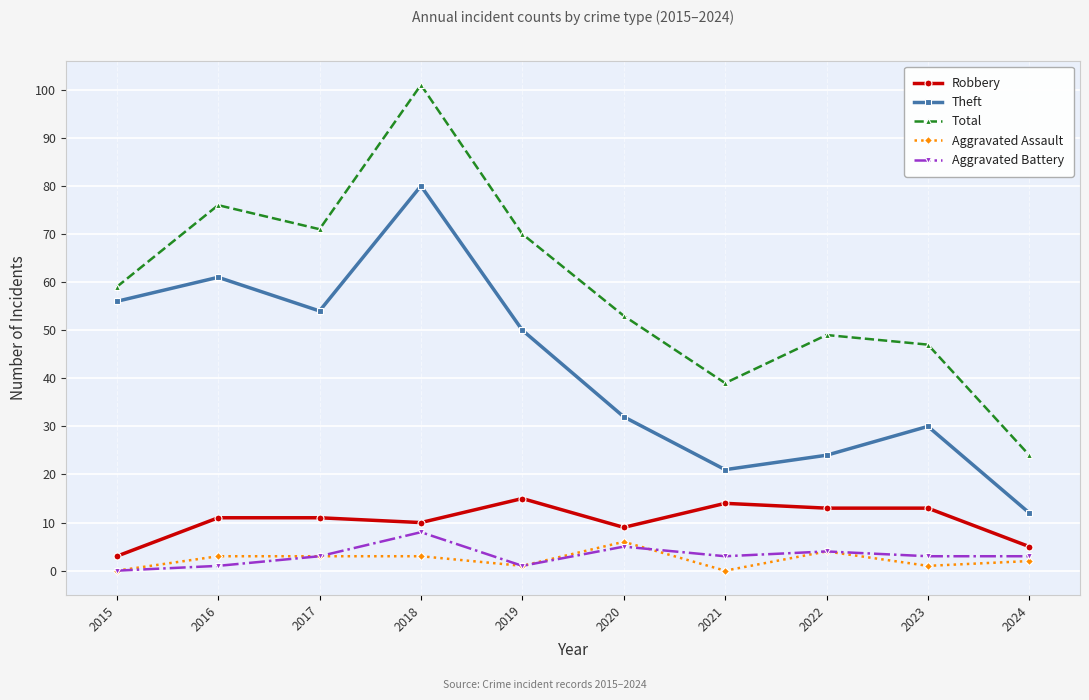

Is the value of Total at 2023 greater than the value of Robbery at 2016?

Yes